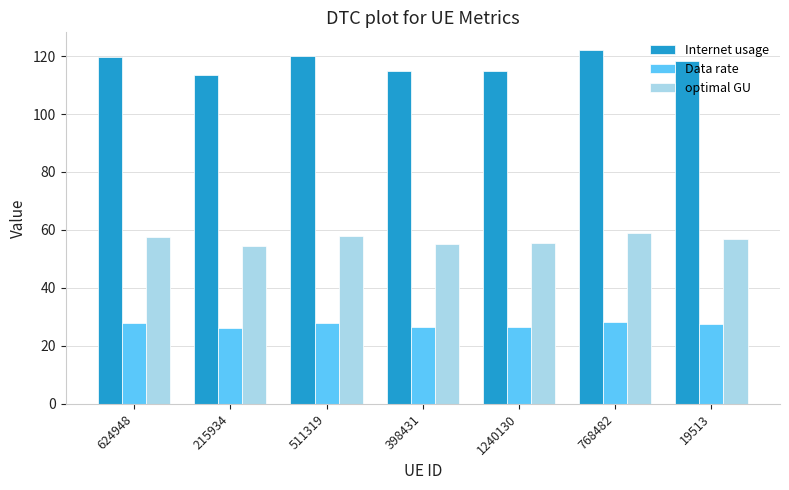

At which label does Internet usage first exceed 118?

624948